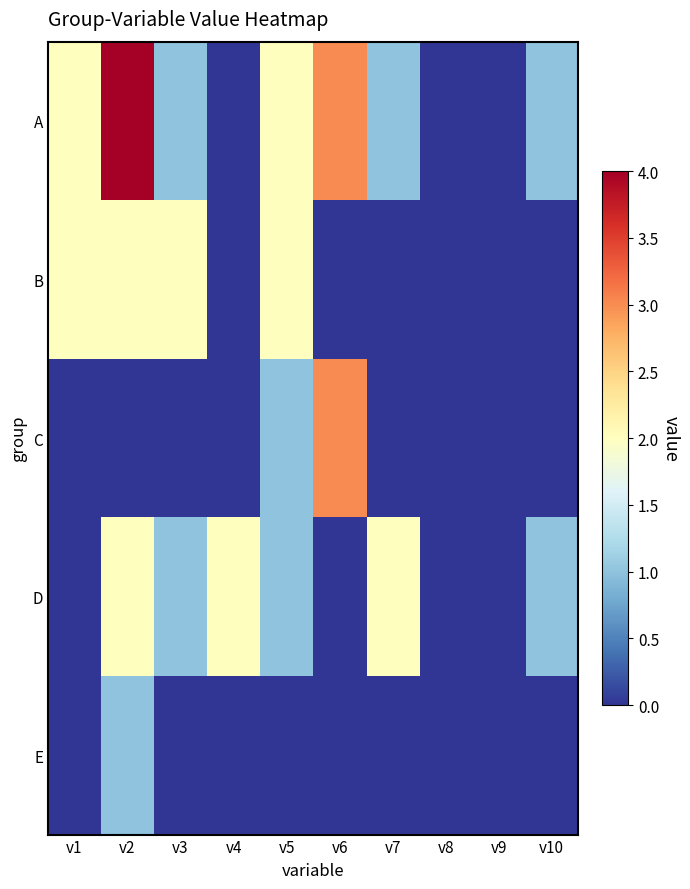

Reading left to right, what are all the values shown in this chart?

A: v1=2	v2=4	v3=1	v4=0	v5=2	v6=3	v7=1	v8=0	v9=0	v10=1
B: v1=2	v2=2	v3=2	v4=0	v5=2	v6=0	v7=0	v8=0	v9=0	v10=0
C: v1=0	v2=0	v3=0	v4=0	v5=1	v6=3	v7=0	v8=0	v9=0	v10=0
D: v1=0	v2=2	v3=1	v4=2	v5=1	v6=0	v7=2	v8=0	v9=0	v10=1
E: v1=0	v2=1	v3=0	v4=0	v5=0	v6=0	v7=0	v8=0	v9=0	v10=0